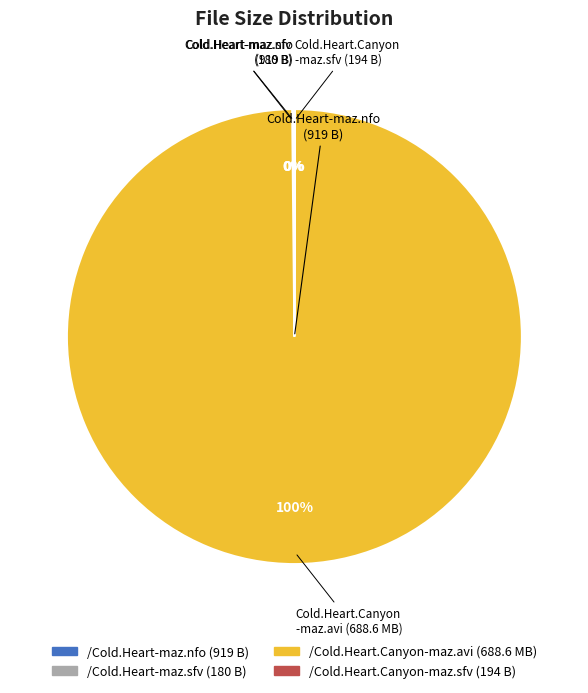

Is there any slice that represents more than half of the pie?

Yes